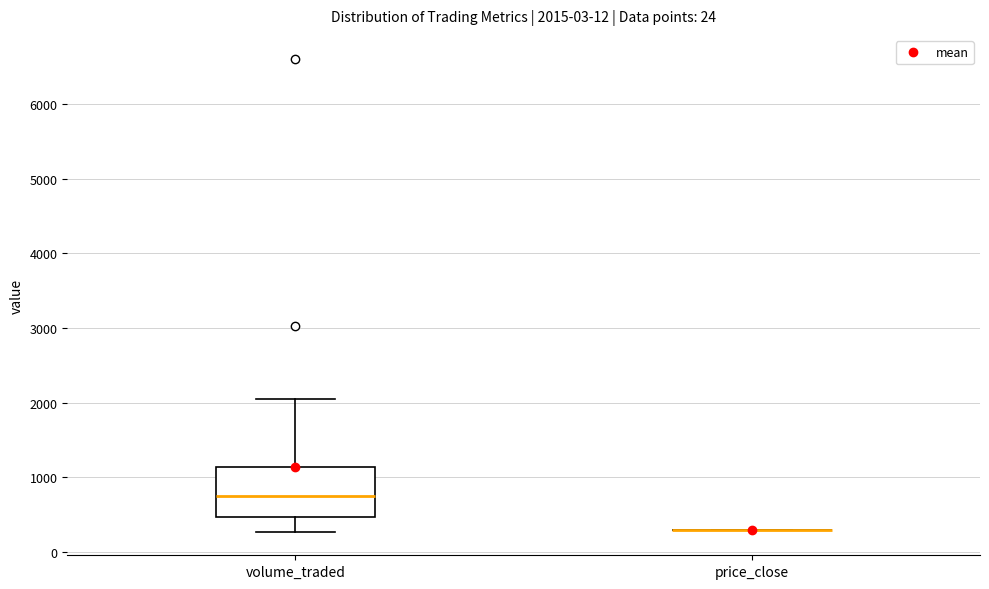

Which box is the tallest, from its lower edge to its upper edge?

volume_traded